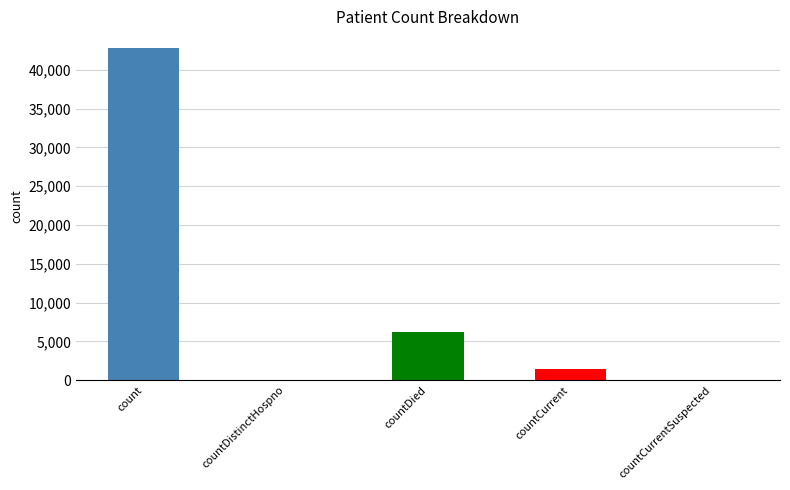

Which category has the highest value across all series?

count